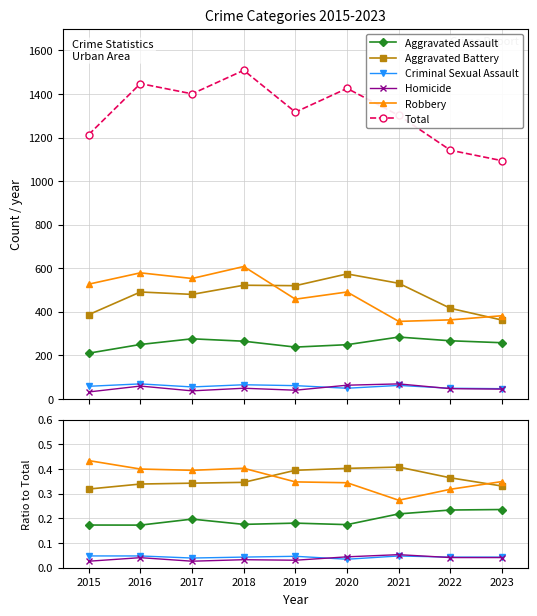

Is it true that Aggravated Assault equals 0.1 at 2022?

False